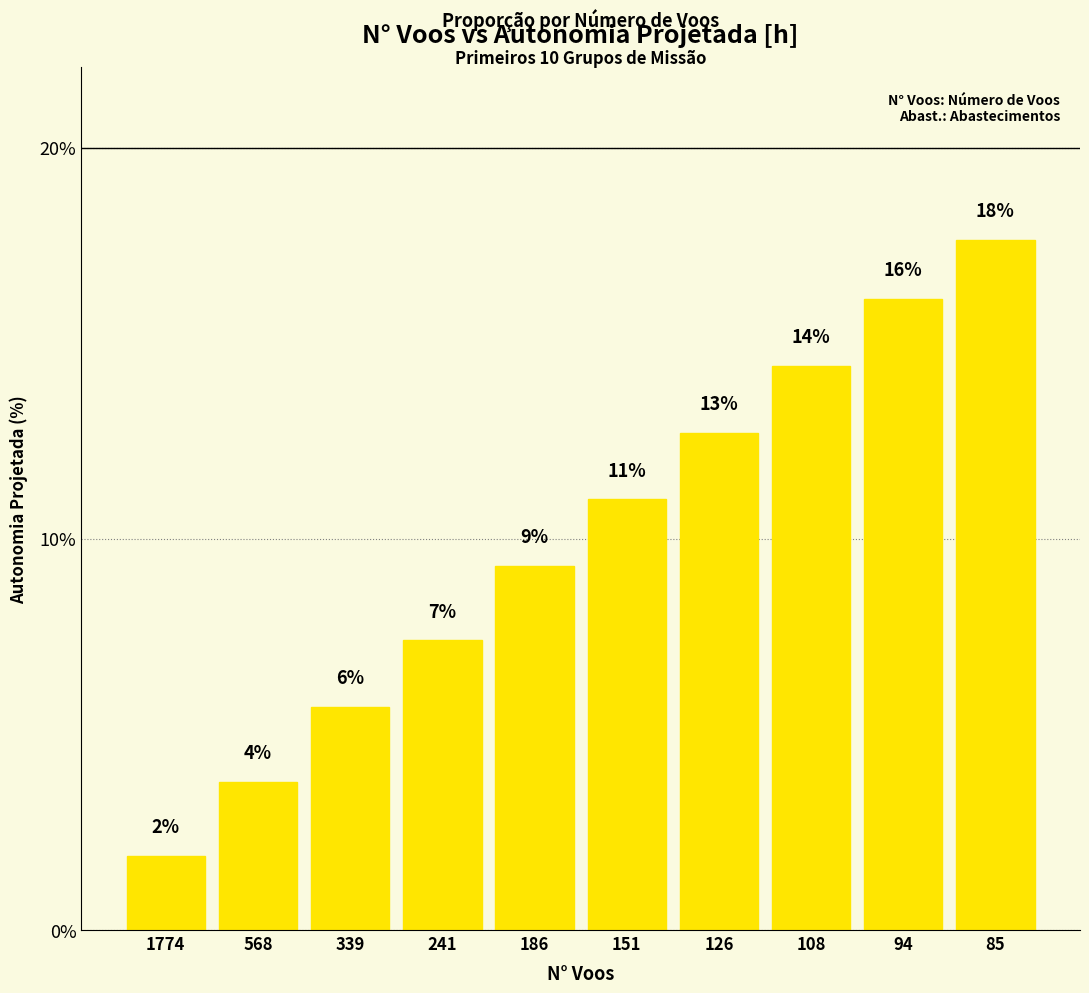

Which label corresponds to the smallest value in the chart?

1774